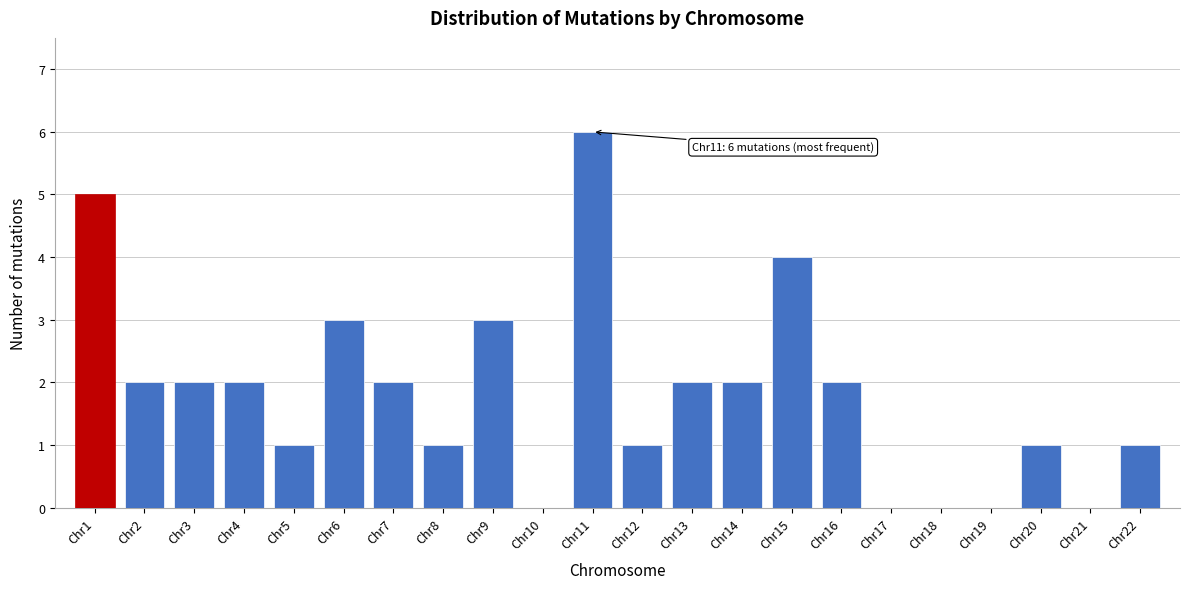

Reading left to right, list all the values displayed in this chart.

Chr1=5	Chr2=2	Chr3=2	Chr4=2	Chr5=1	Chr6=3	Chr7=2	Chr8=1	Chr9=3	Chr10=0	Chr11=6	Chr12=1	Chr13=2	Chr14=2	Chr15=4	Chr16=2	Chr17=0	Chr18=0	Chr19=0	Chr20=1	Chr21=0	Chr22=1